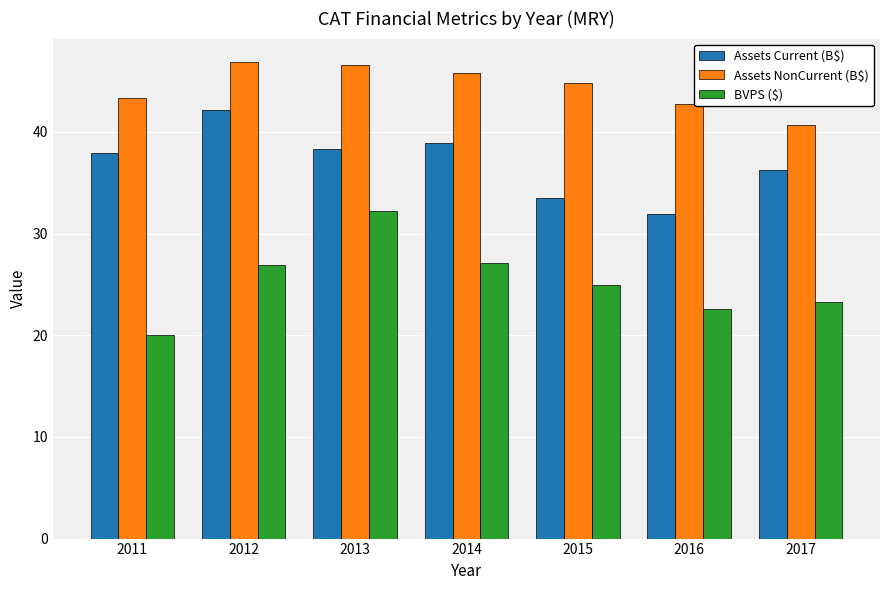

Which series changed the most between 2012 and 2017?

Assets NonCurrent (B$)